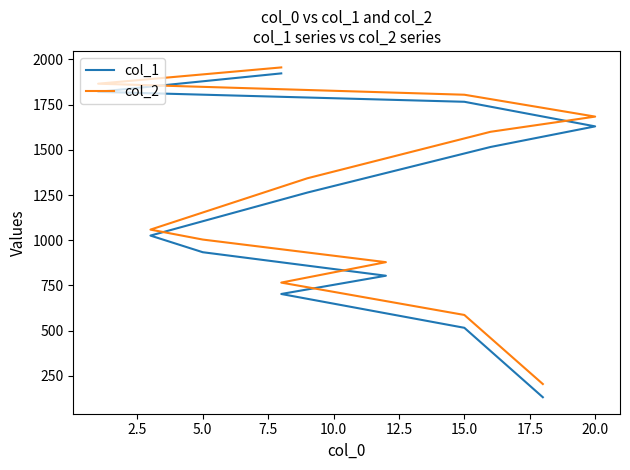

Which series has the largest range (max minus min)?

col_1